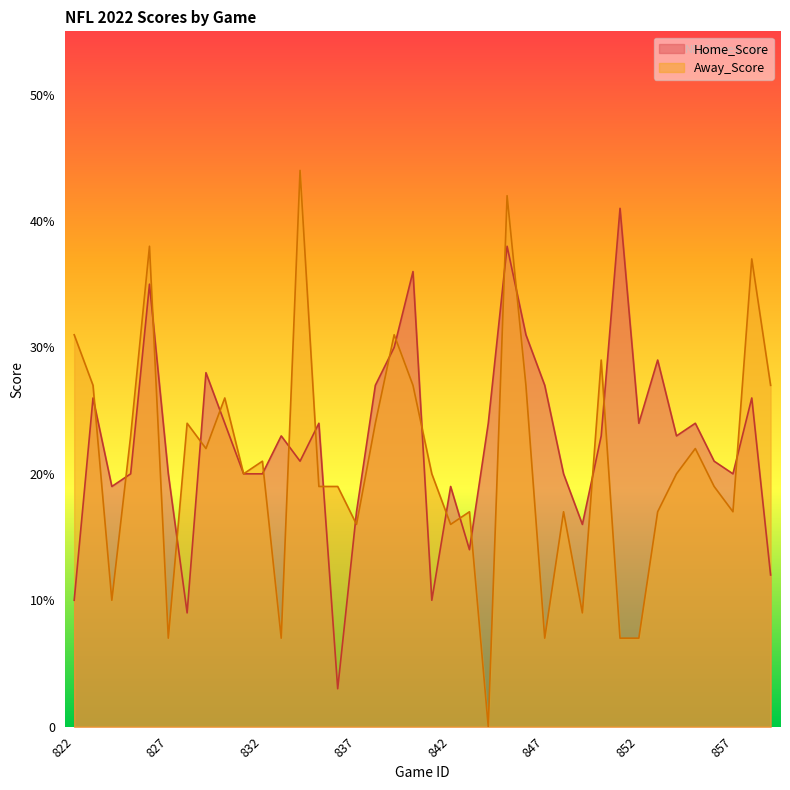

What is the total value across all series at 846?

58